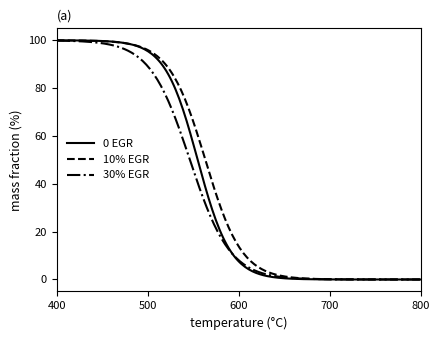

What is the greatest value displayed?

100.0